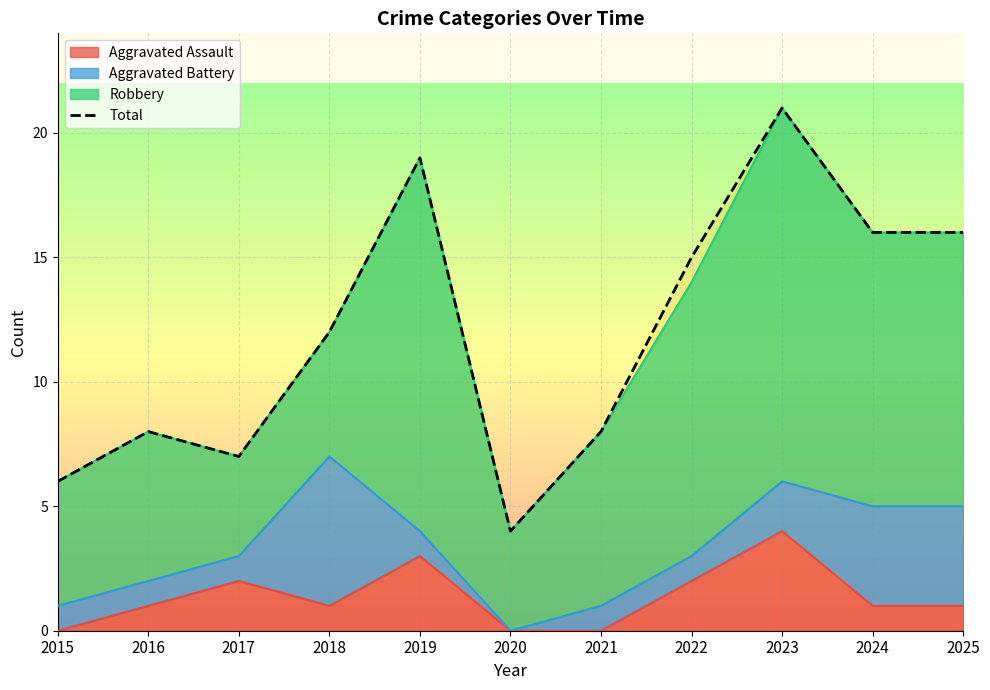

Read the value at 2019, to the nearest 10.

20